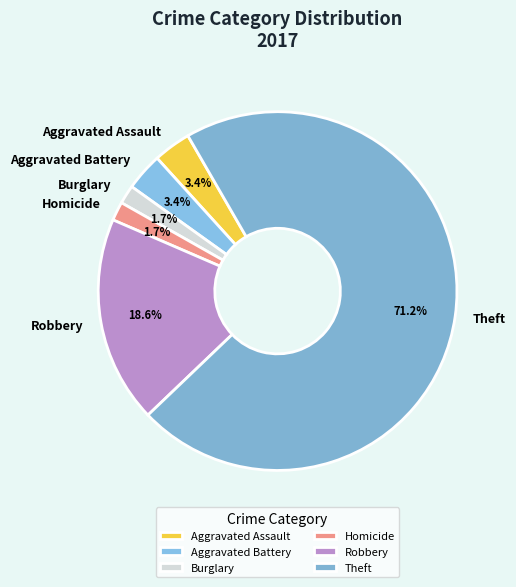

How many slices are in this pie chart?

6